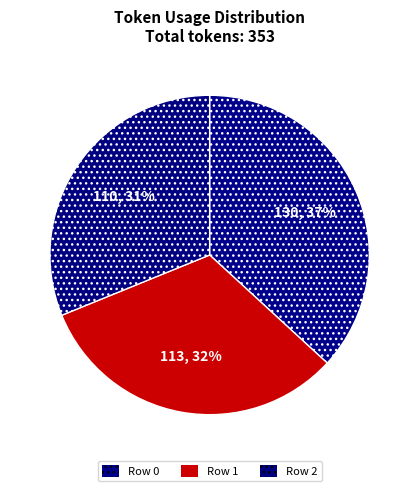

Rank the categories by value from highest to lowest.

Row 0, Row 1, Row 2